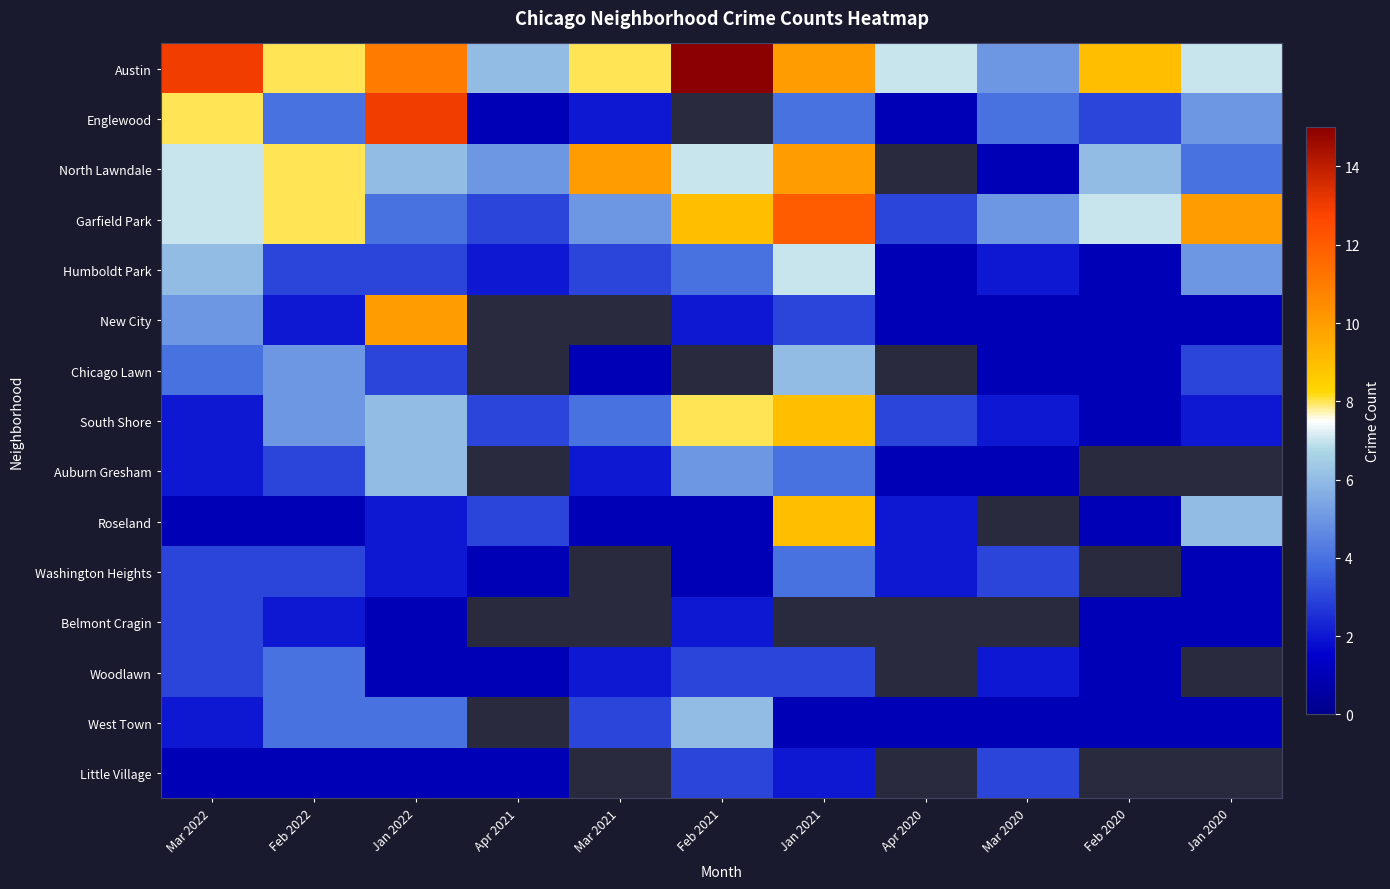

Rank the series at Apr 2021 from highest to lowest value.

Austin, North Lawndale, Garfield Park, Humboldt Park, Englewood, New City, Chicago Lawn, South Shore, Auburn Gresham, Roseland, Washington Heights, Belmont Cragin, Woodlawn, West Town, Little Village